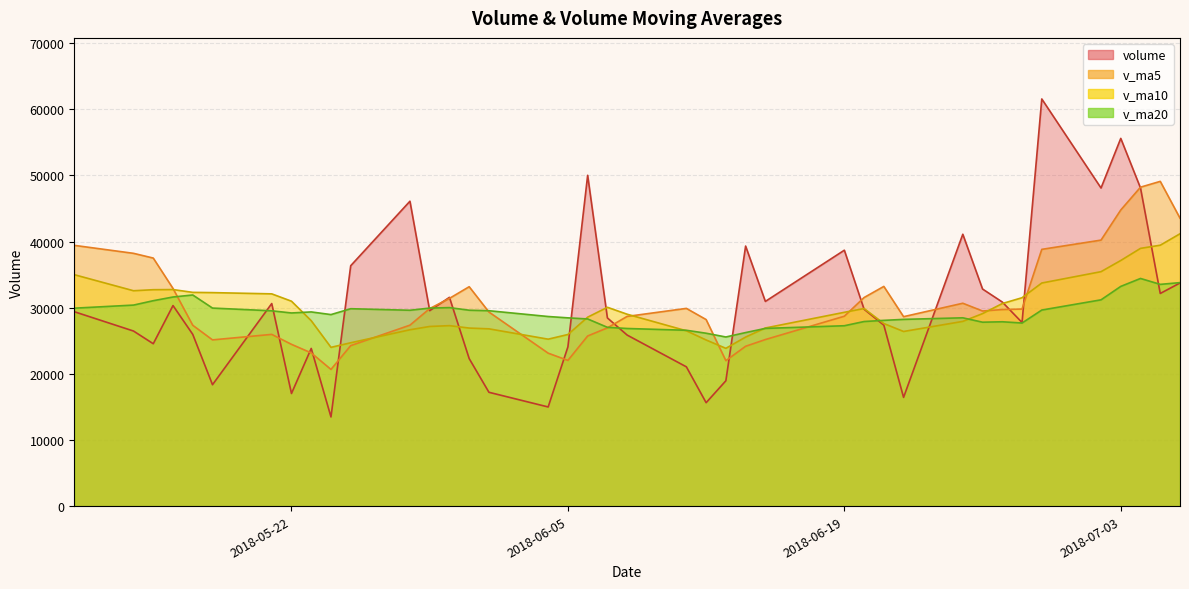

Which category has the lowest value across all series?

2018-05-24